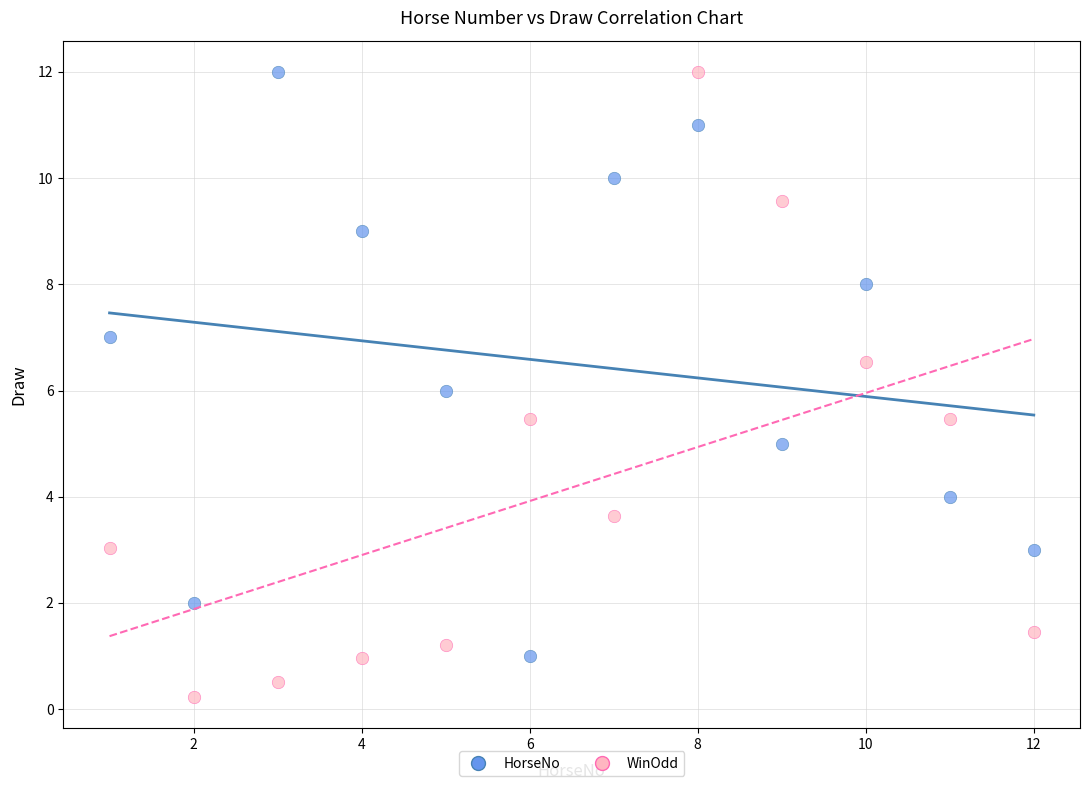

Across all data points, what is the range of X values (max minus min)?

11.0